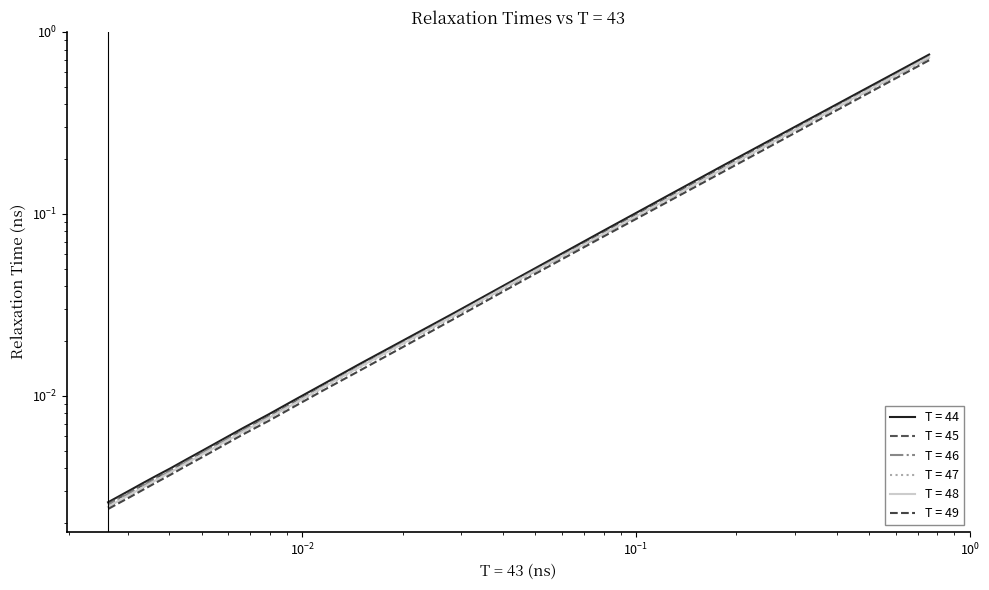

Is it true that T = 45 equals 0.0 at 7?

False